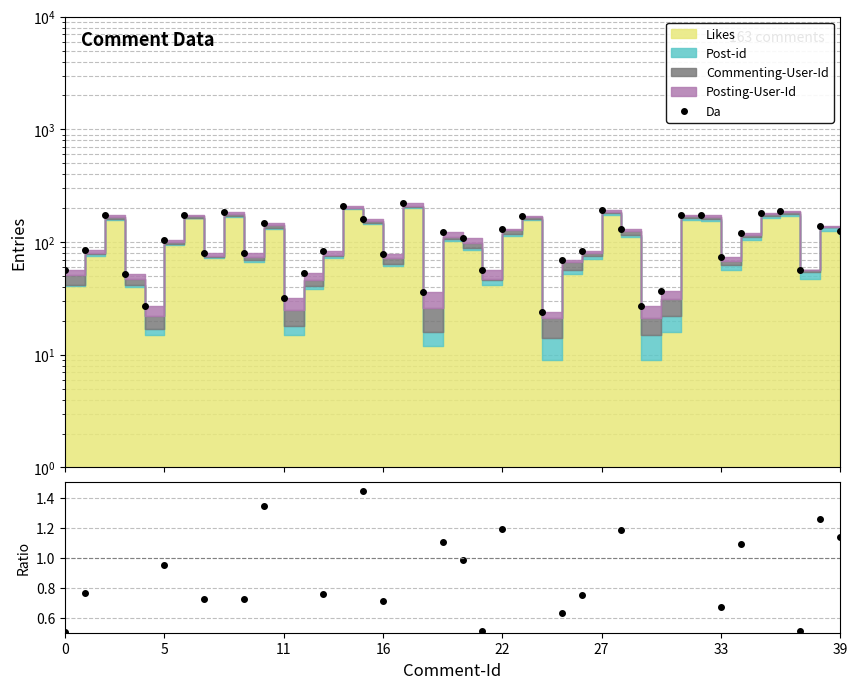

How many categories are shown in the chart?

40